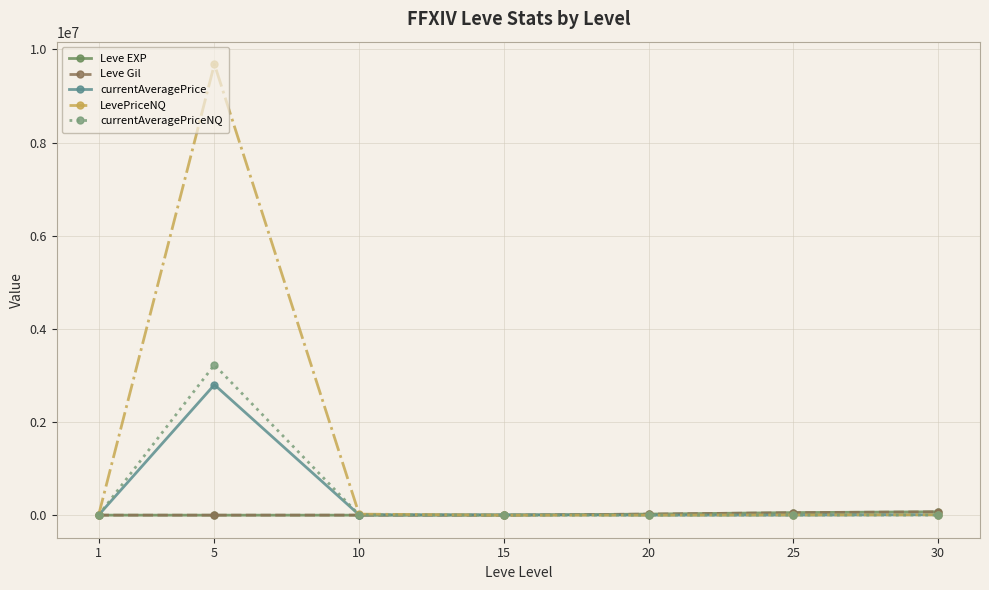

Where do Leve Gil and Leve EXP first cross each other?

1 and 5